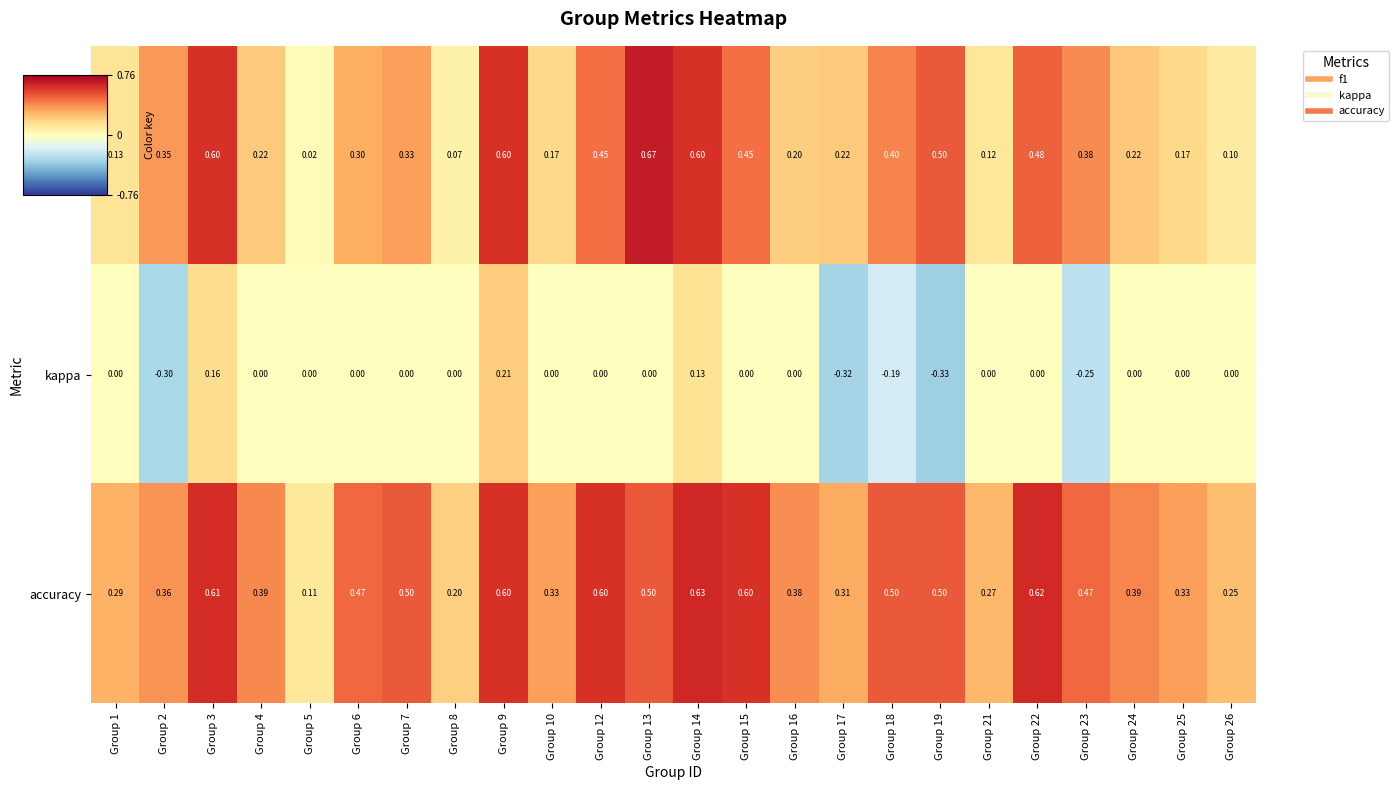

Which series has the largest total across all categories?

accuracy